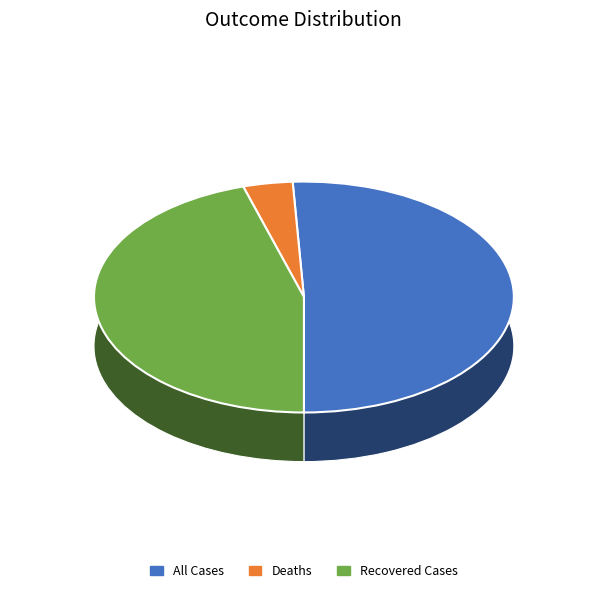

True or false: All Cases accounts for 51% of the total.

True